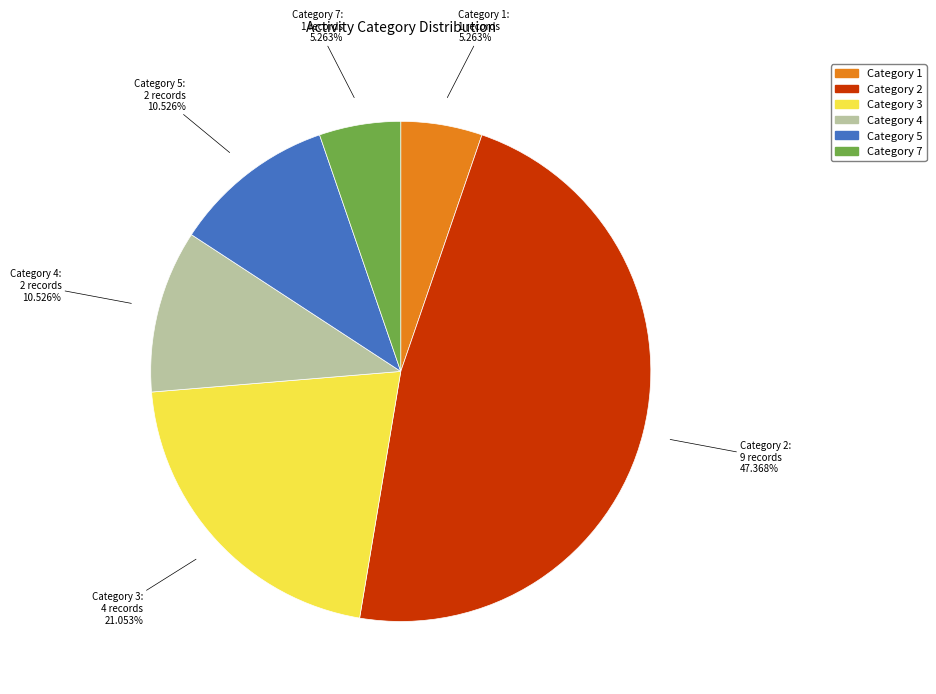

To the nearest percent, what is the difference between the largest and smallest slice percentages?

42%